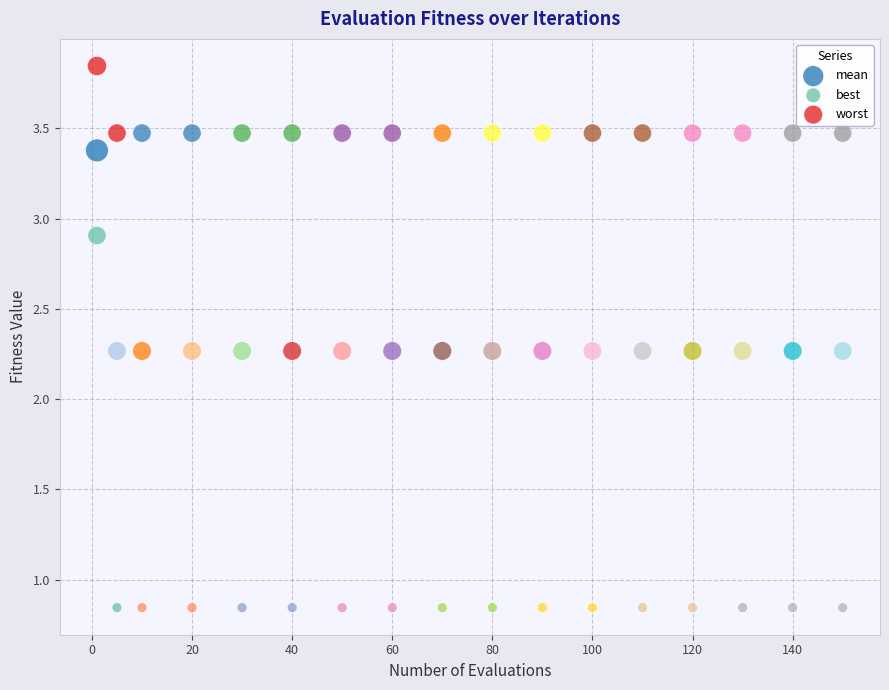

Which series contains the highest Y value?

worst